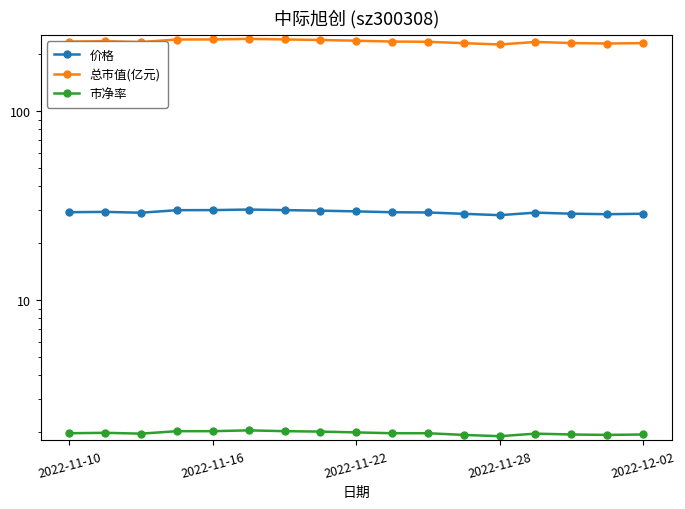

True or false: 价格 and 总市值(亿元) cross at least once.

False